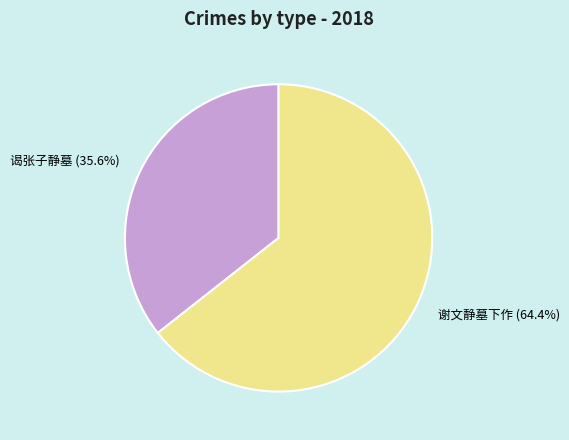

Does 谢文静墓下作 represent more than half of the total?

Yes